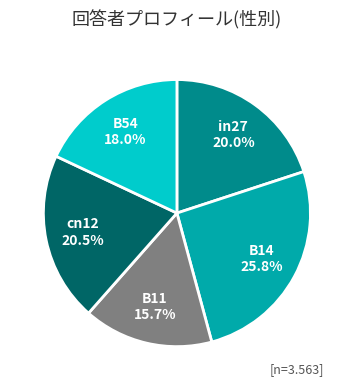

Count the number of slices in the pie.

5